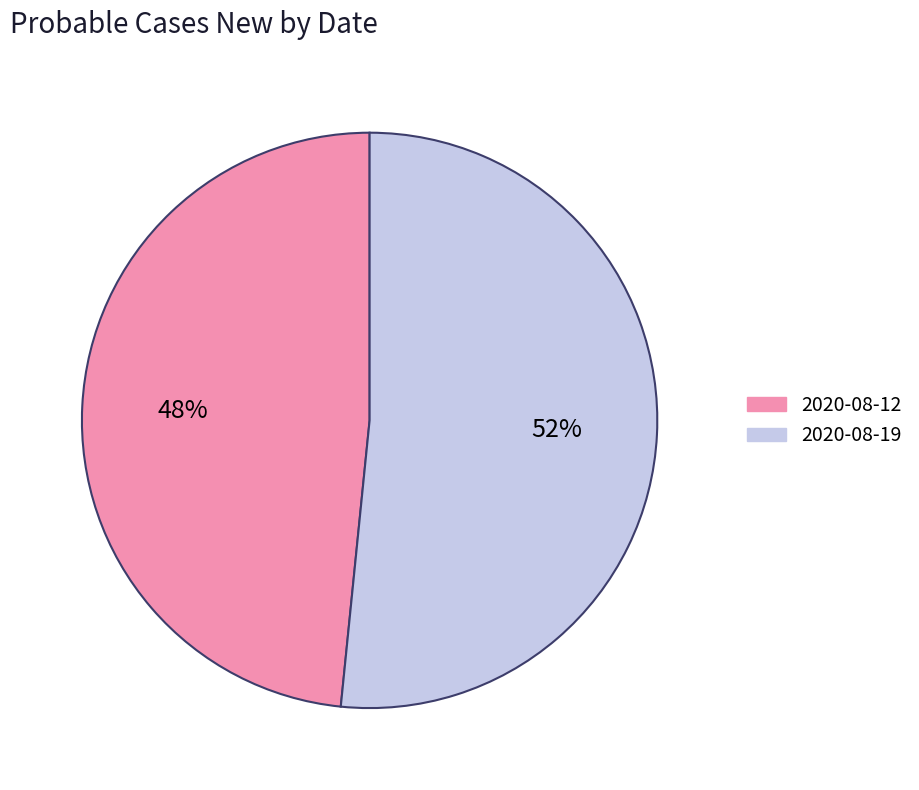

Is 2020-08-19 the majority of the pie?

Yes